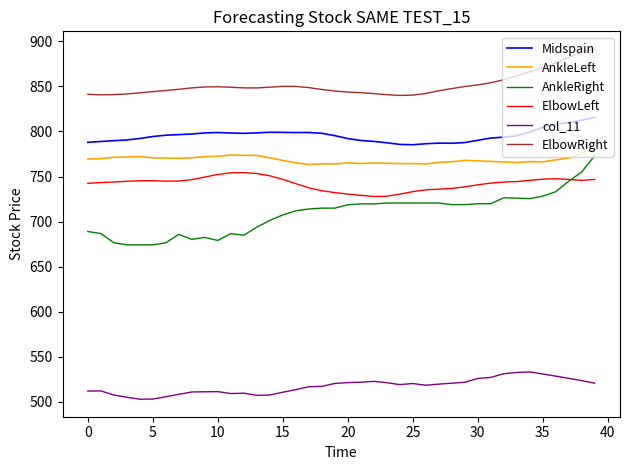

Which series has the widest spread of values?

AnkleRight